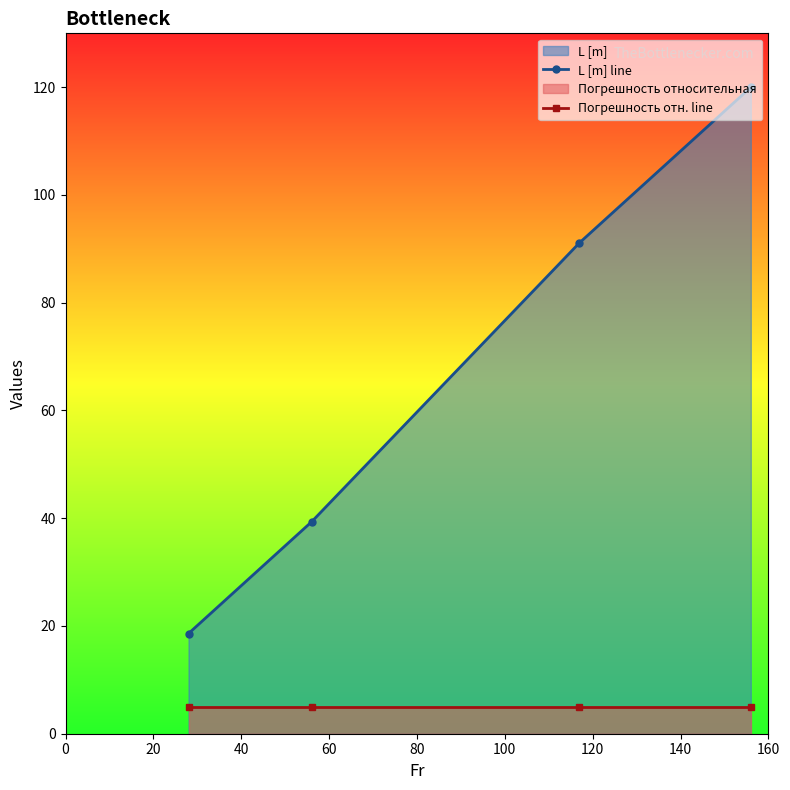

The Погрешность отн. line series shows 8.7 at 60. True or false?

False